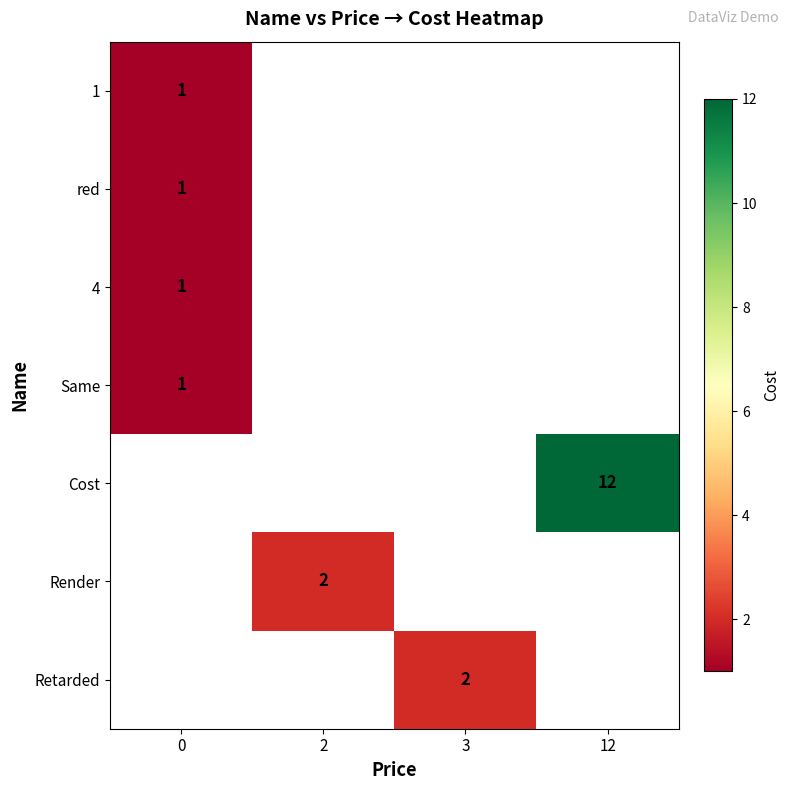

The value of red at 0 is 1. True or false?

True